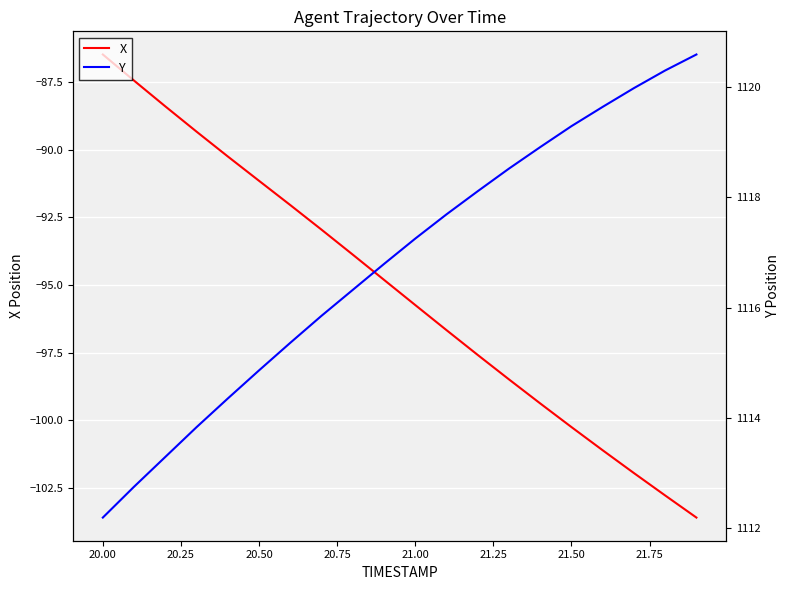

What is the minimum value shown in the chart?

-103.6